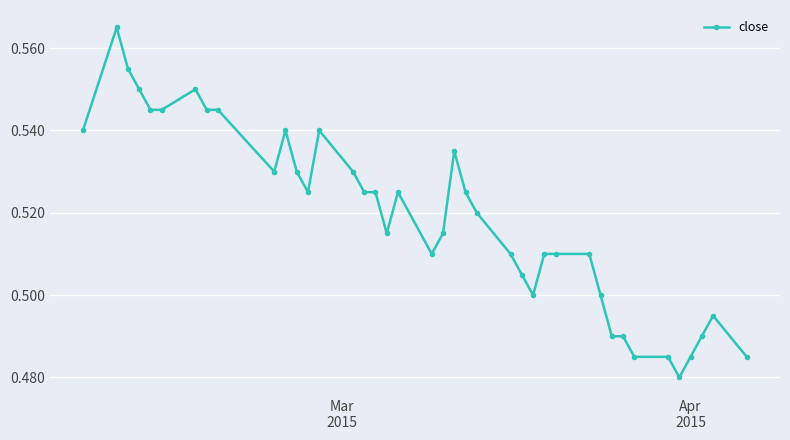

True or false: the data has more than 0 interior local peaks.

True